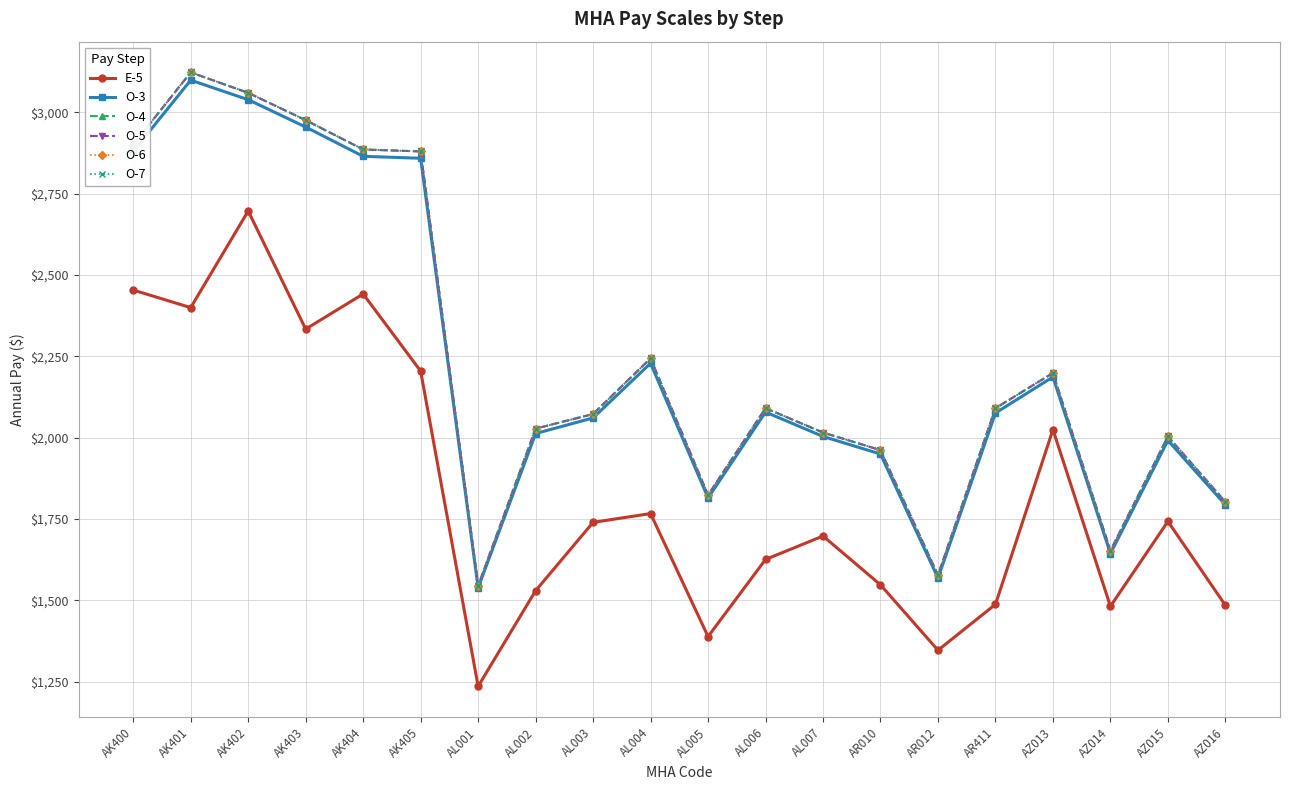

In O-4, how many points are lower than both neighbors (excluding endpoints)?

4